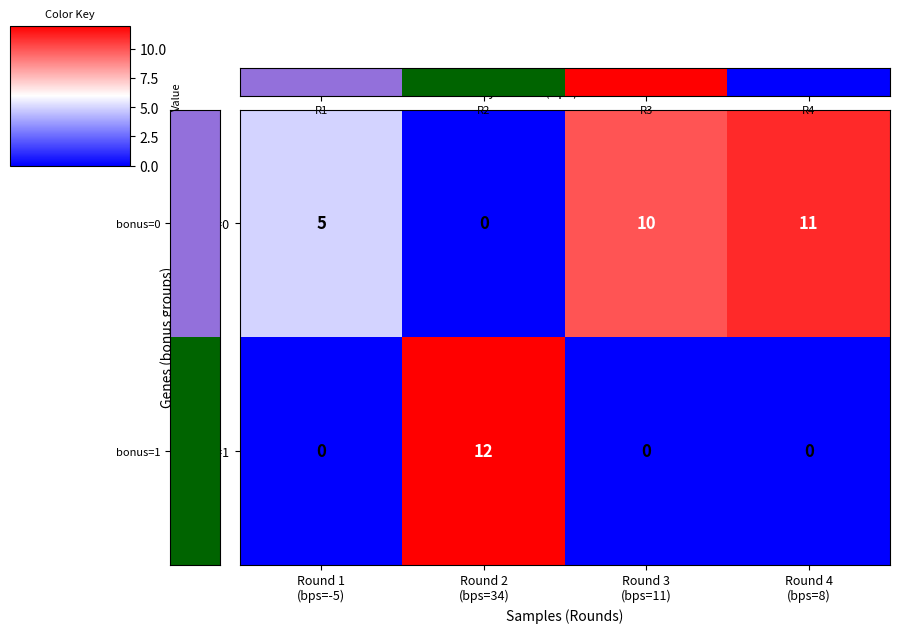

How many bonus=1 values are between 0 and 12?

4